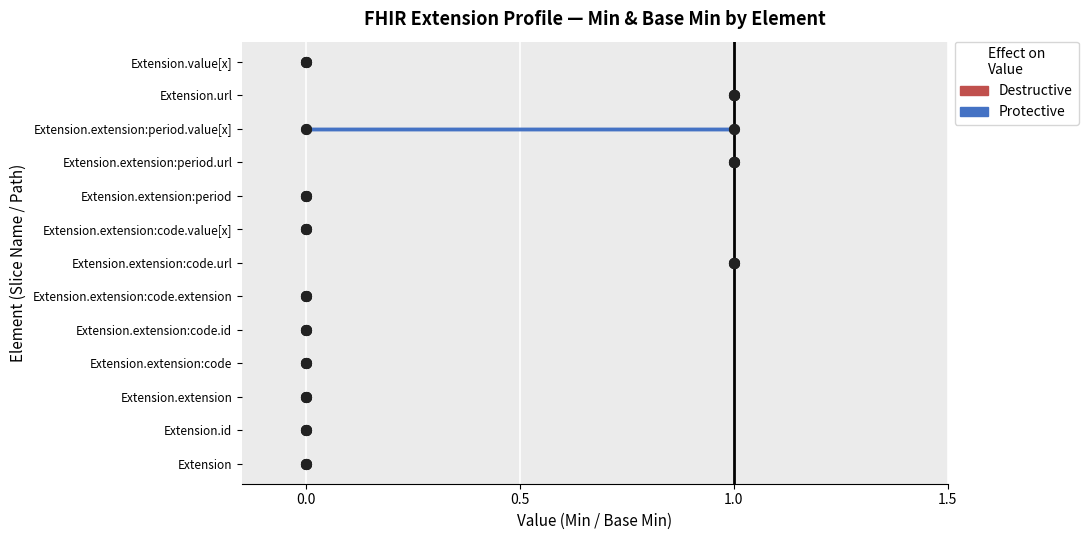

How many series are shown in this chart?

2